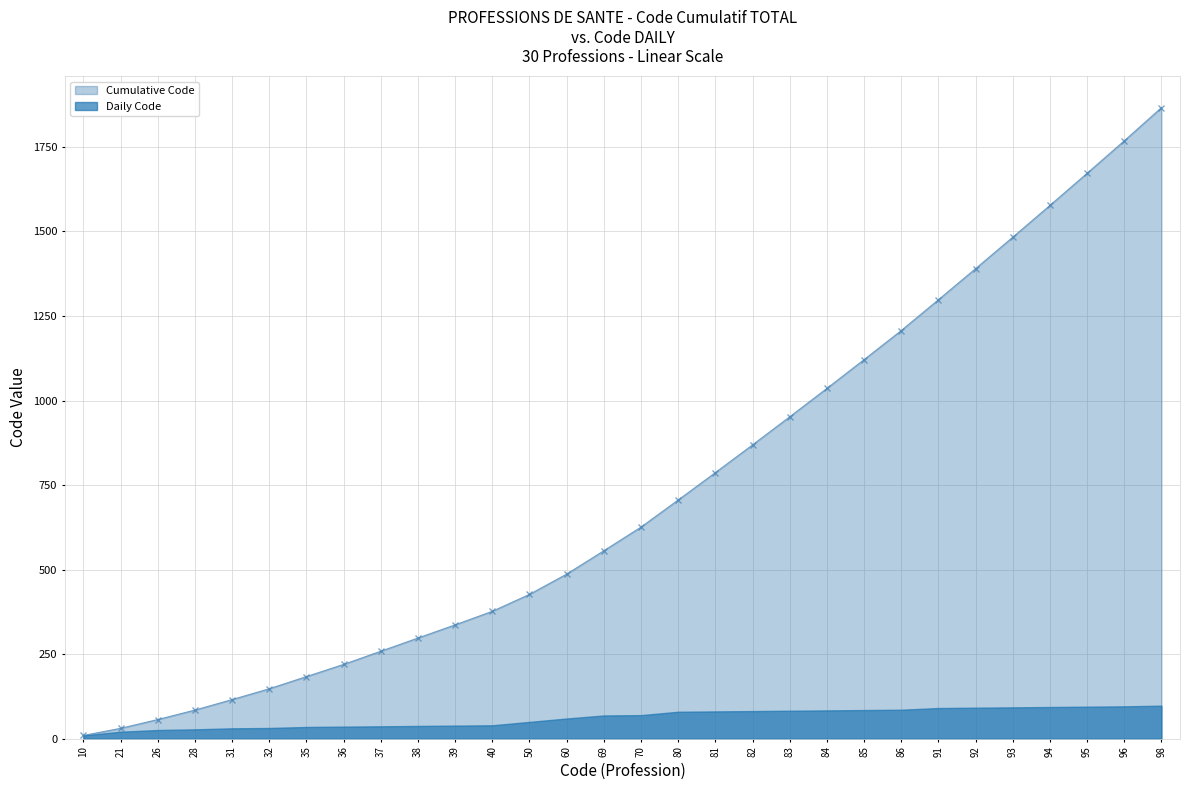

What is the ratio of the value at 40 to the value at 37?

1.5